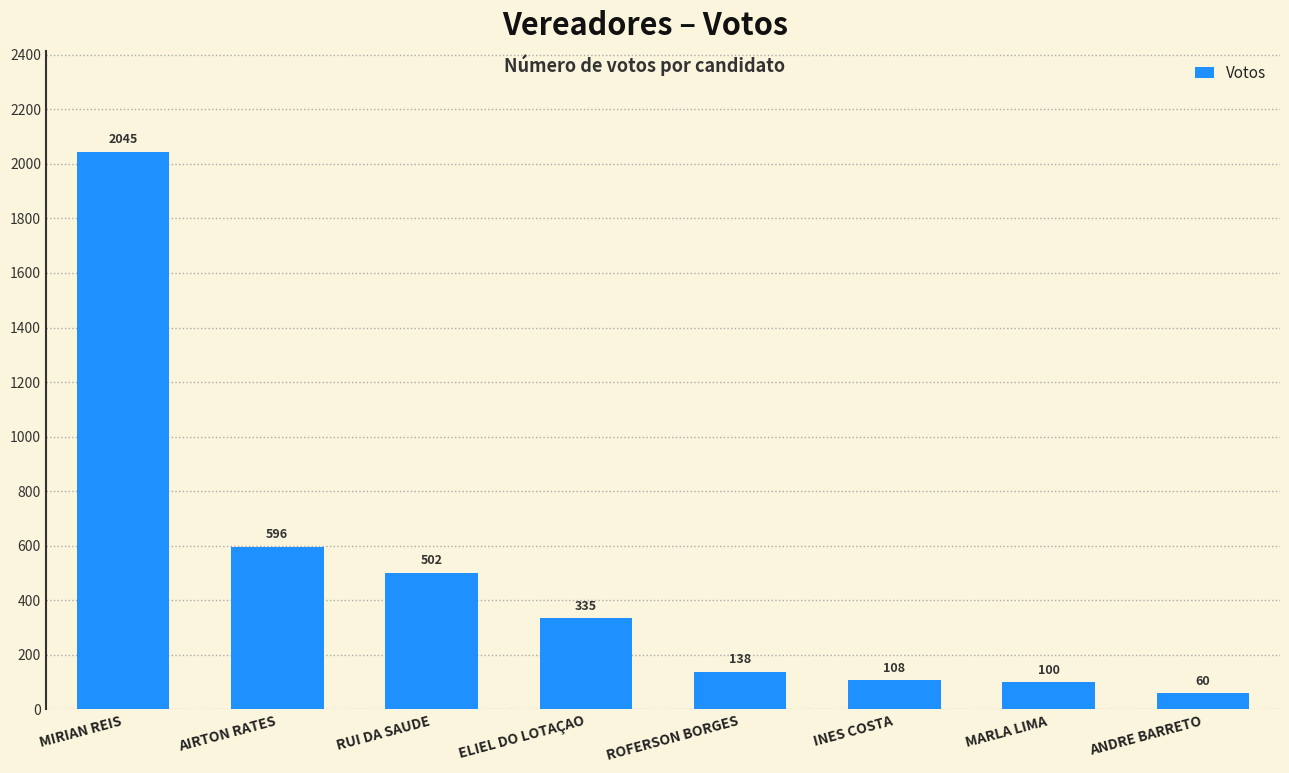

Rank the categories by value from highest to lowest.

MIRIAN REIS, AIRTON RATES, RUI DA SAUDE, ELIEL DO LOTAÇAO, ROFERSON BORGES, INES COSTA, MARLA LIMA, ANDRE BARRETO